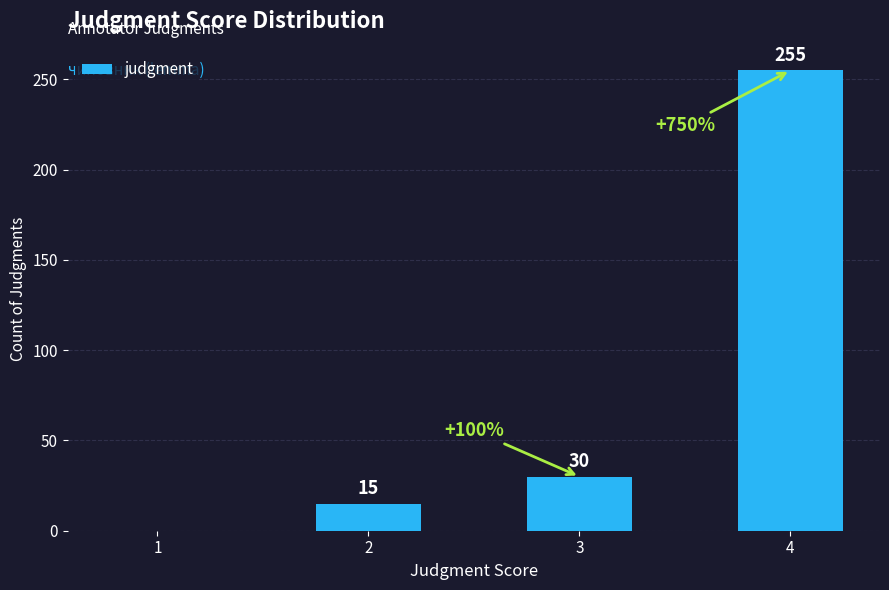

Are the bars horizontal?

No